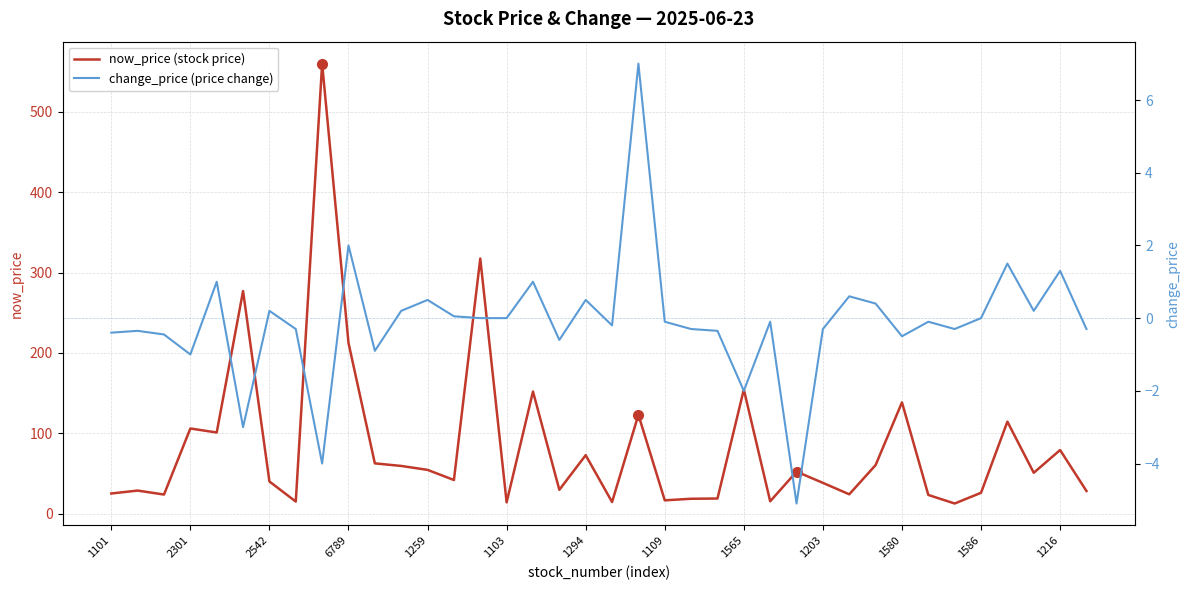

What is the lowest value of the now_price (stock price) series?

12.7